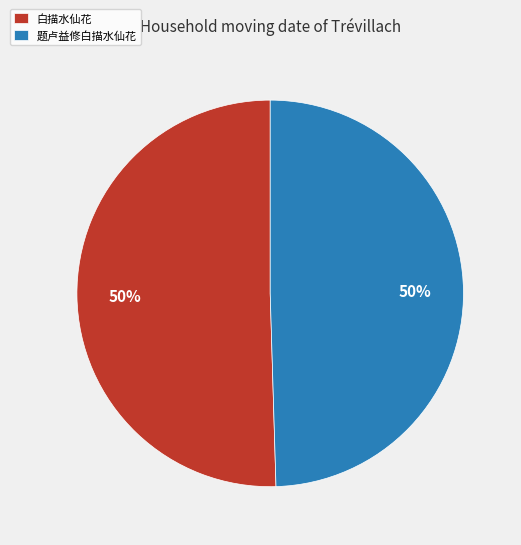

Do 题卢益修白描水仙花 and 白描水仙花 together represent more than half of the pie?

Yes